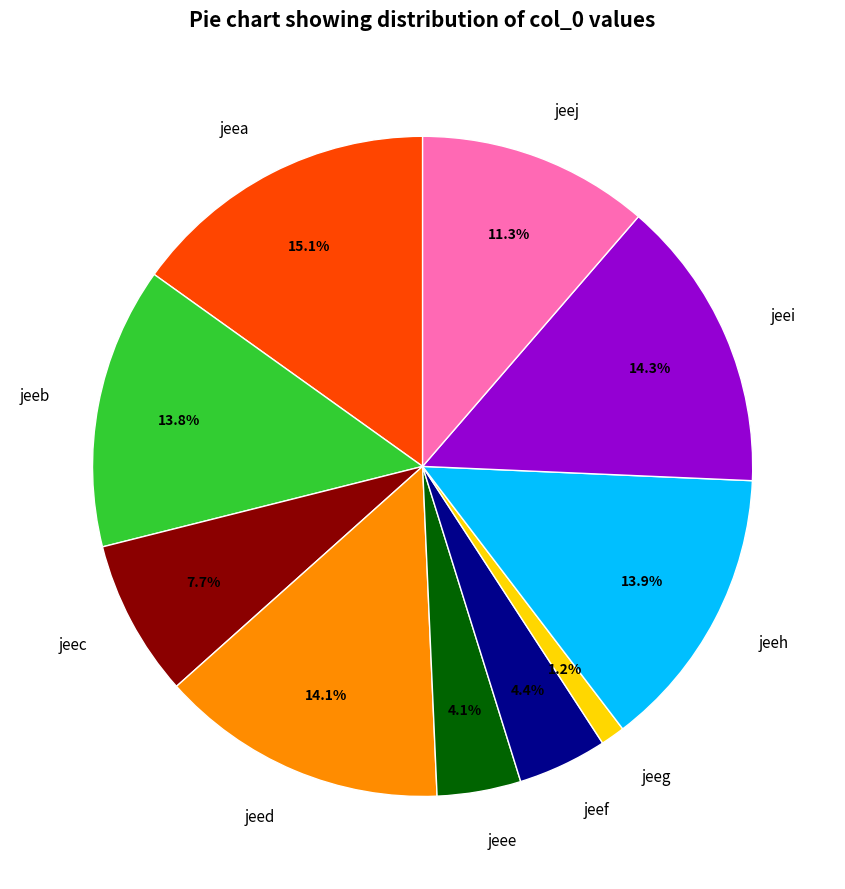

Is there a majority slice in this chart?

No